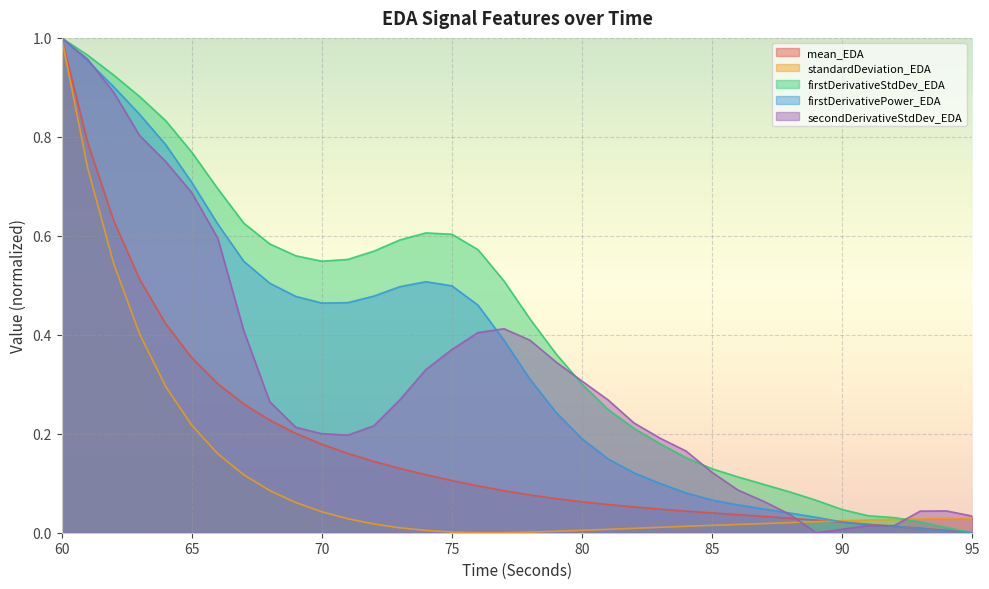

List the series in order of their peak value, lowest first.

mean_EDA, standardDeviation_EDA, firstDerivativeStdDev_EDA, firstDerivativePower_EDA, secondDerivativeStdDev_EDA